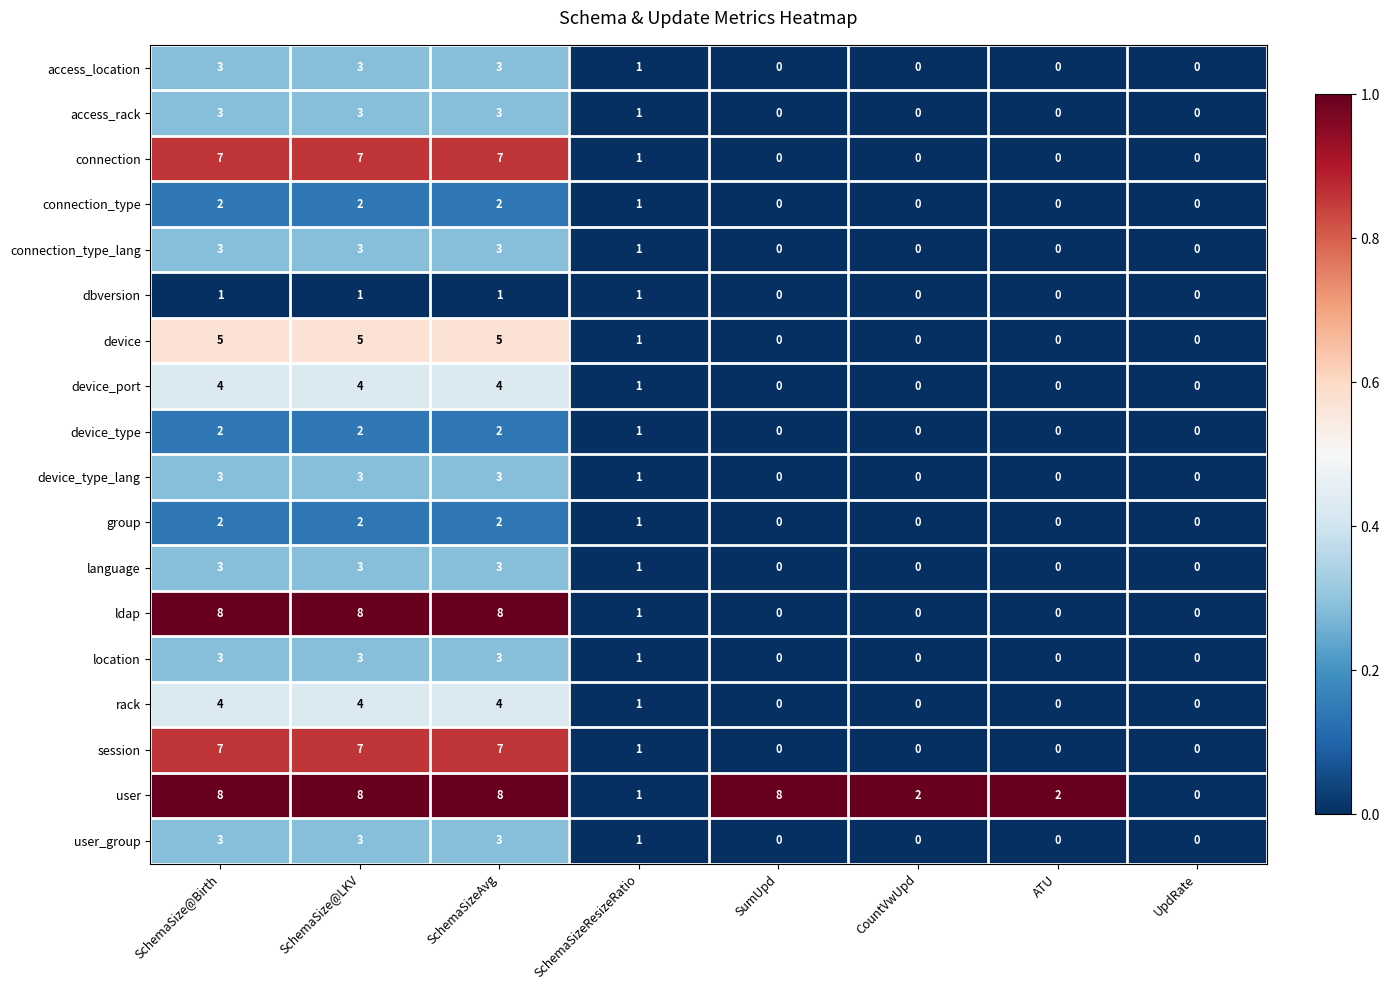

How many series are shown in this chart?

18